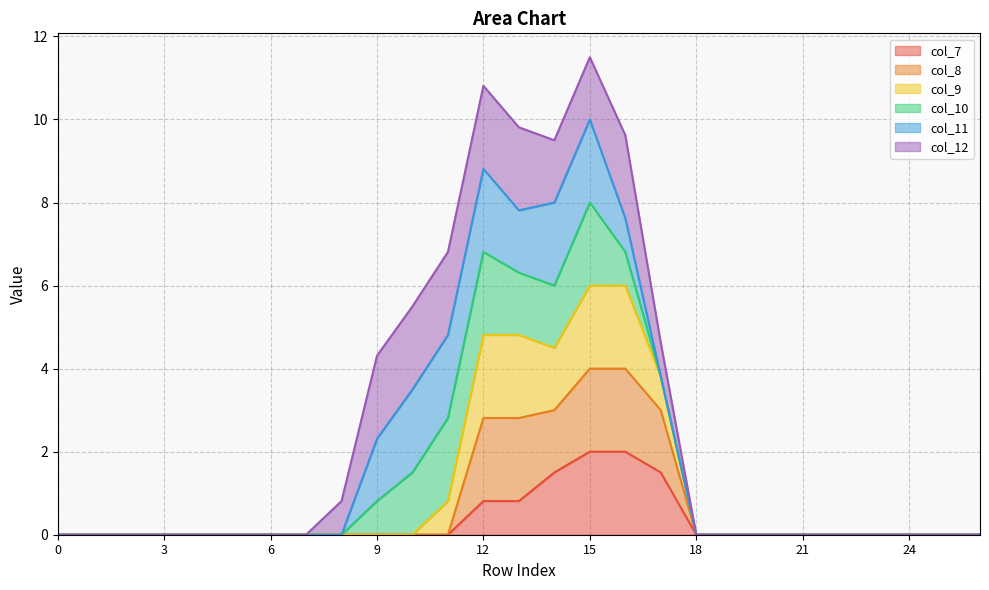

What is the highest value of the col_7 series?

2.0